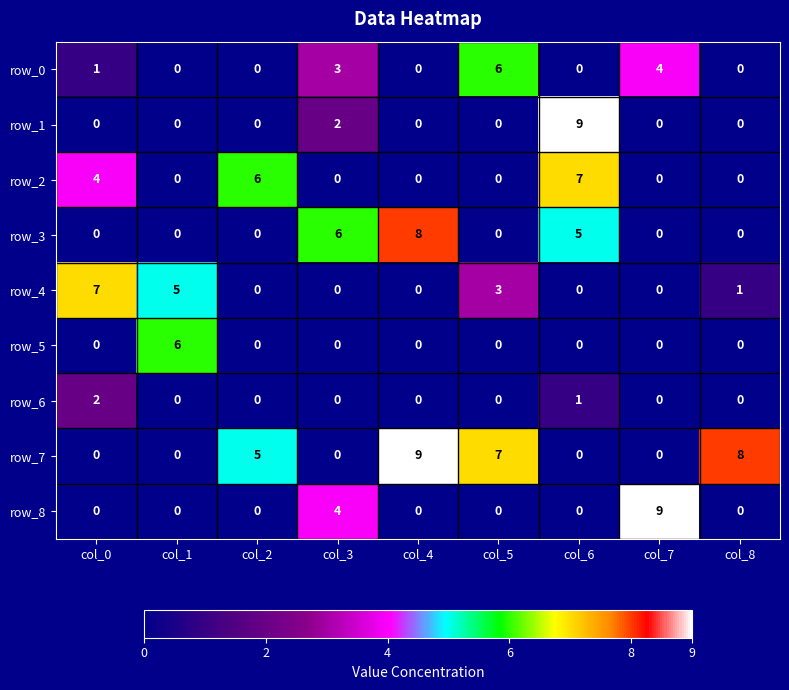

Is it true that row_7 equals 4 at col_4?

False